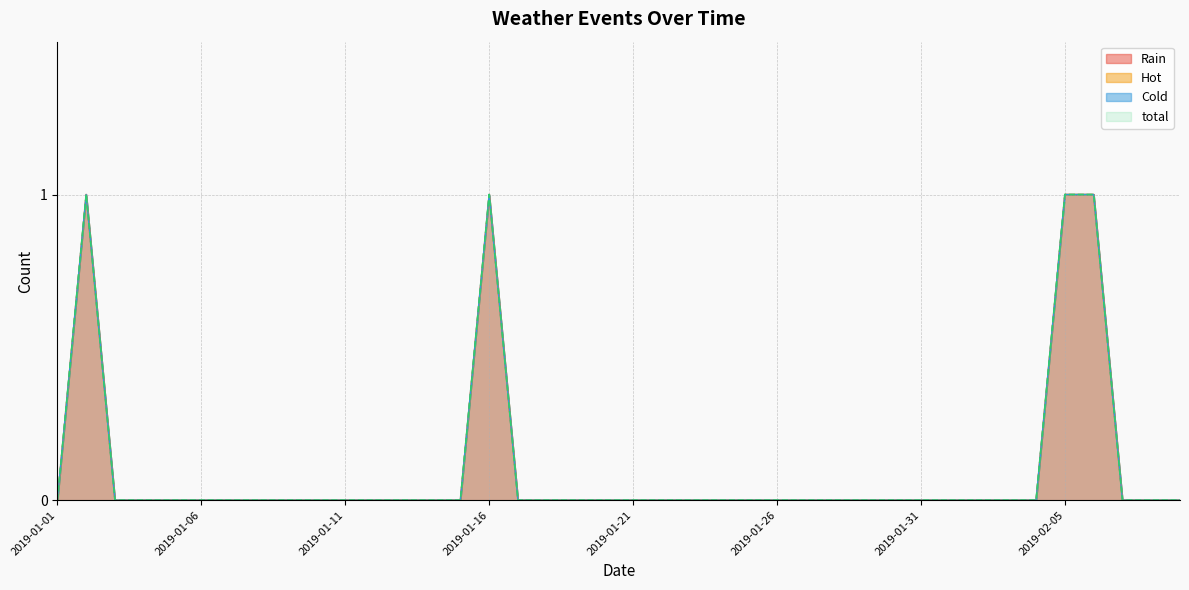

At which category does total reach its first local peak?

2019-01-02